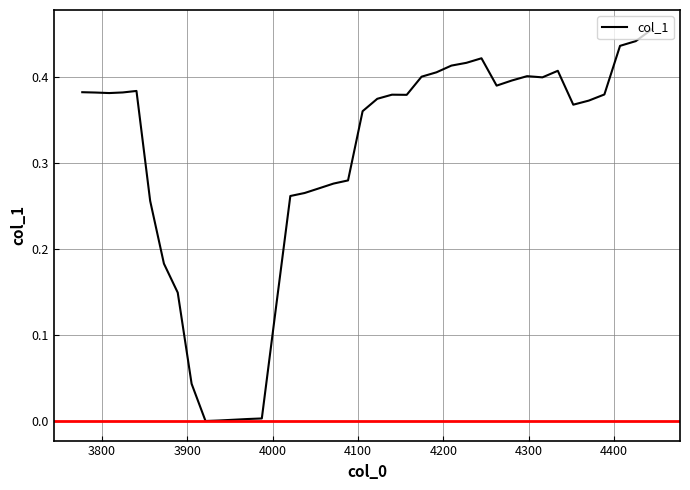

Does the chart have visible grid lines?

Yes